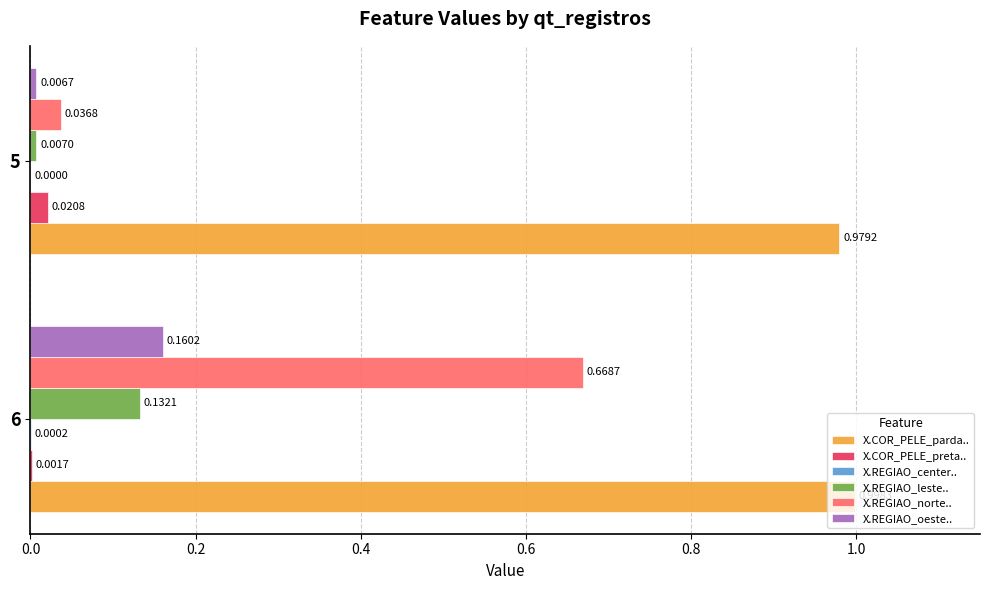

Count the number of categories in the chart.

2